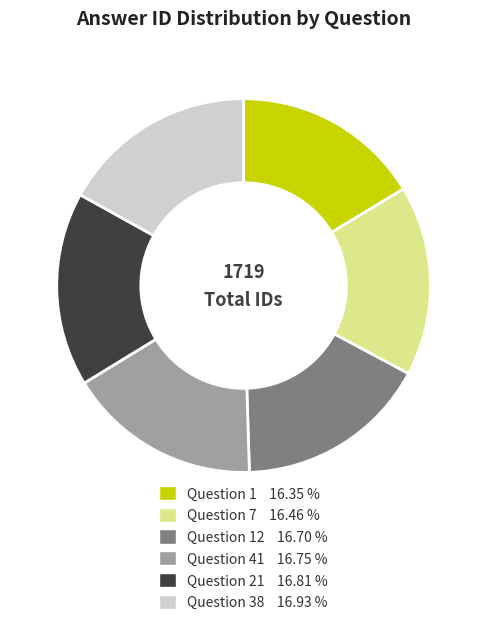

Is there any slice that represents more than half of the pie?

No